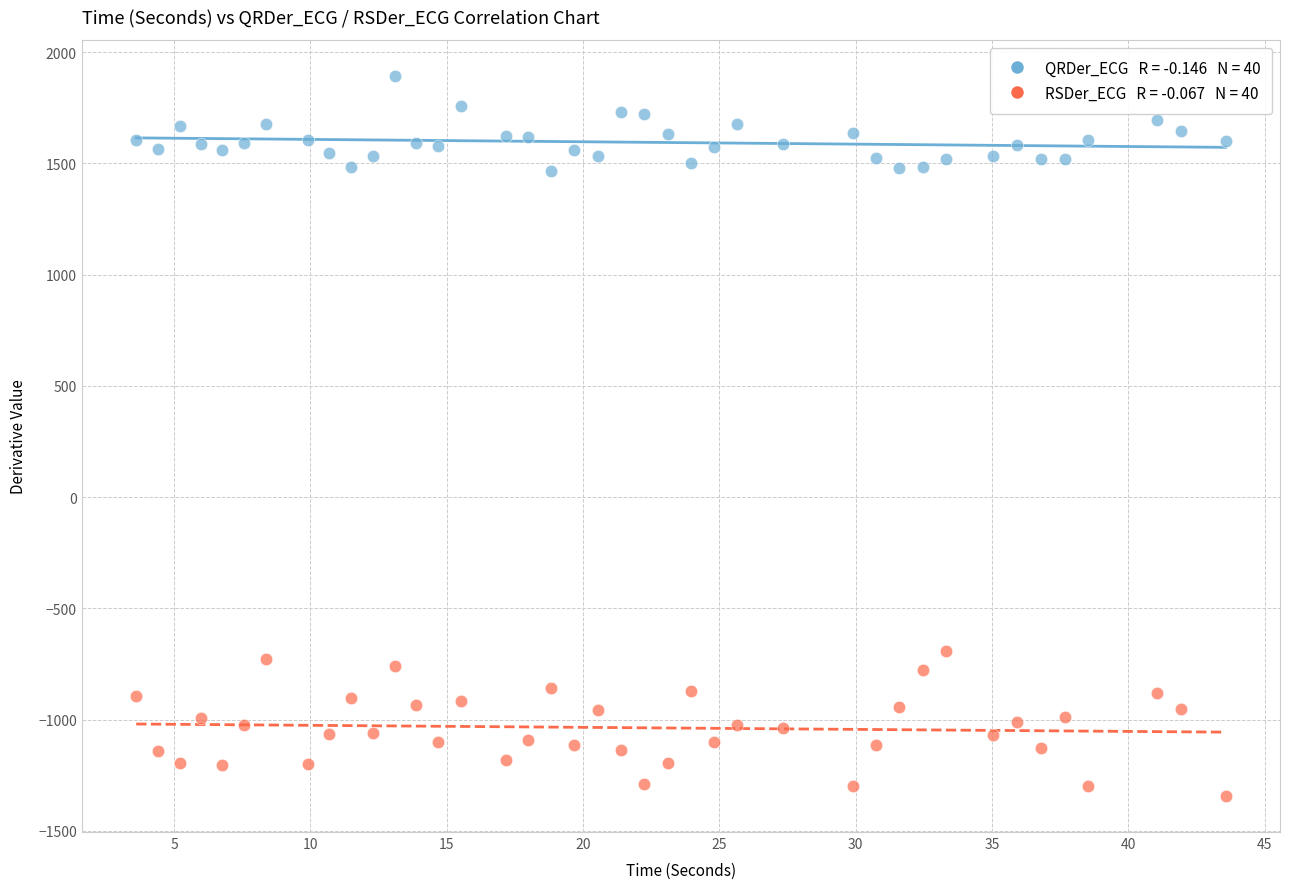

Across all data points, what is the range of X values (max minus min)?

40.0